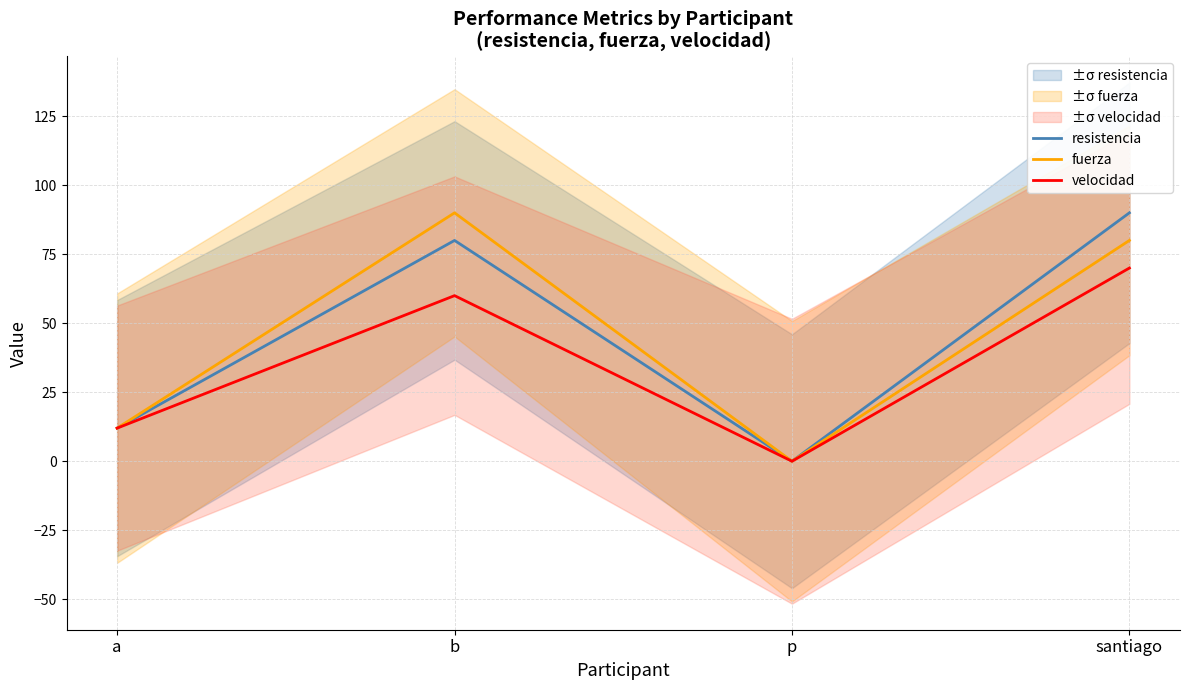

What are all the series names shown in the legend?

resistencia, fuerza, velocidad